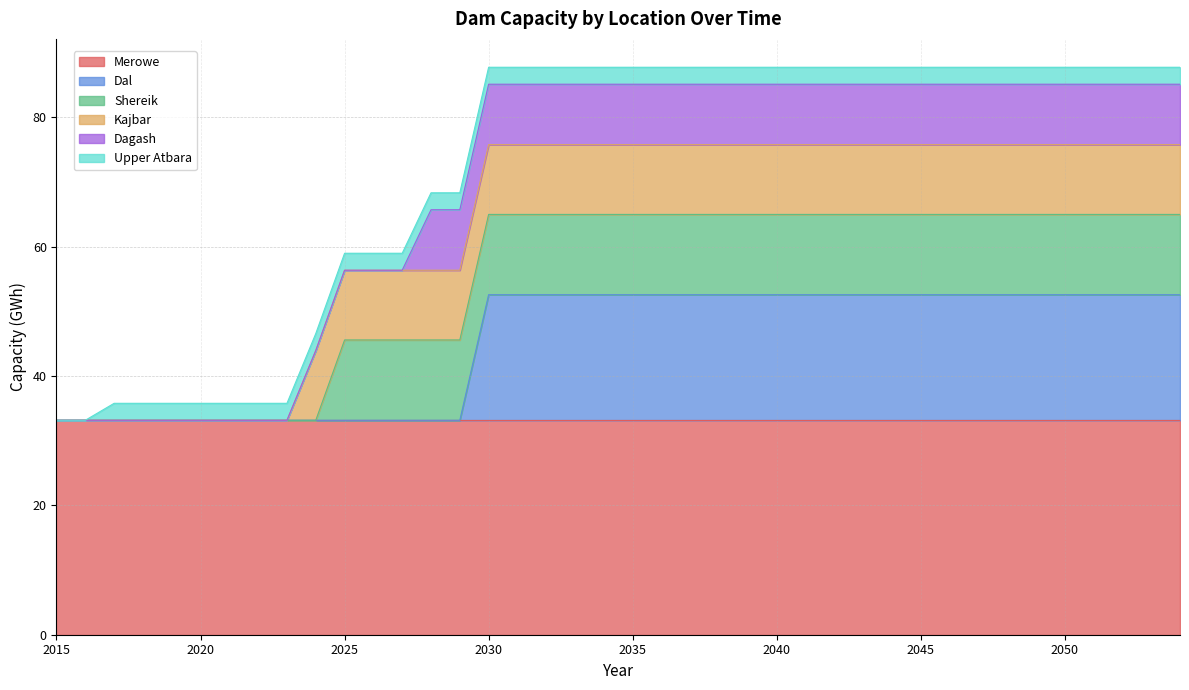

How many values in the Dagash series exceed 9?

27